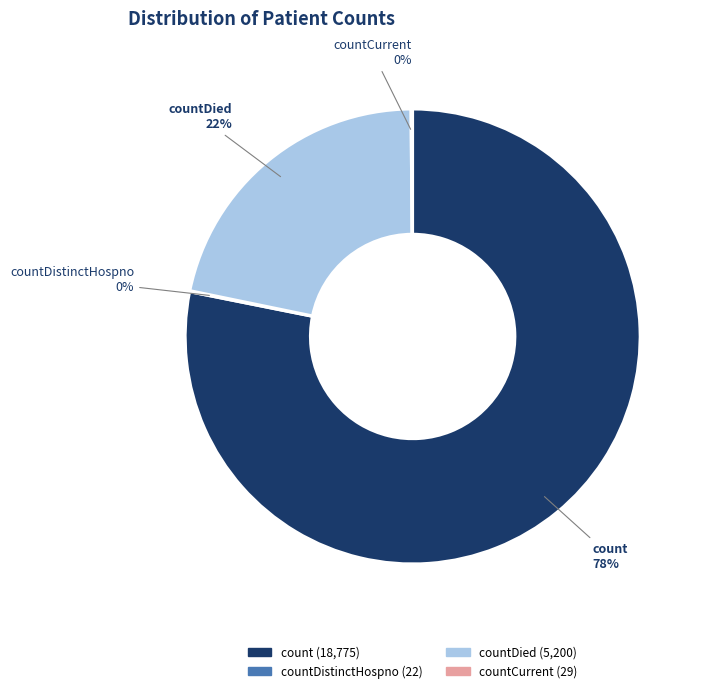

Is there a majority slice in this chart?

Yes